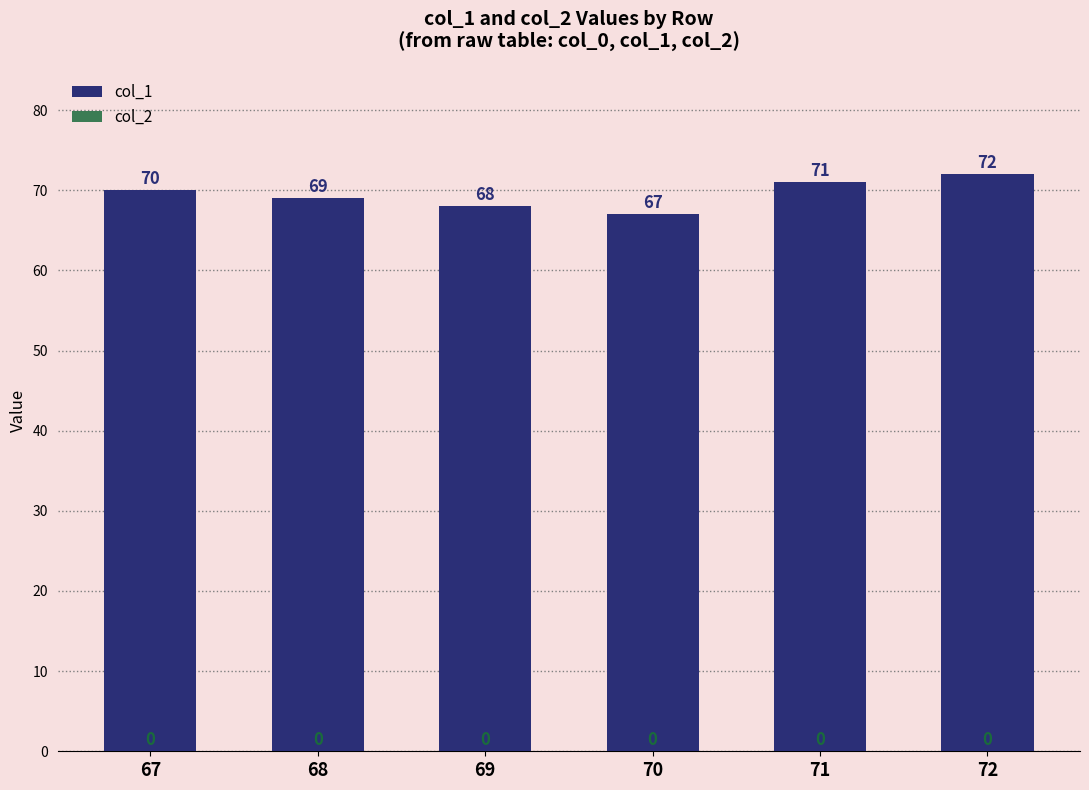

What is the difference between the values at 68 and 72?

3